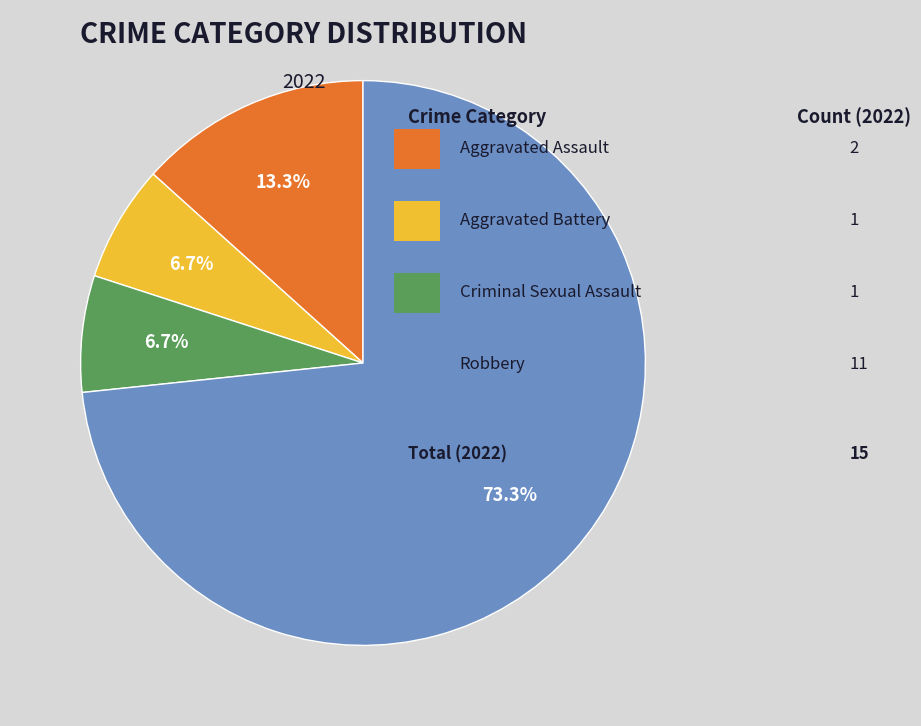

To the nearest percent, what is the difference between the largest and smallest slice percentages?

67%